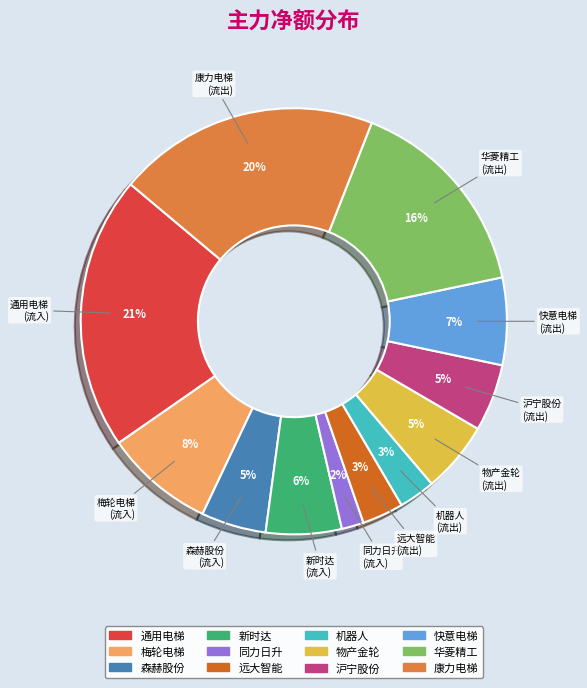

Is it true that 康力电梯 is 20% of the pie?

True